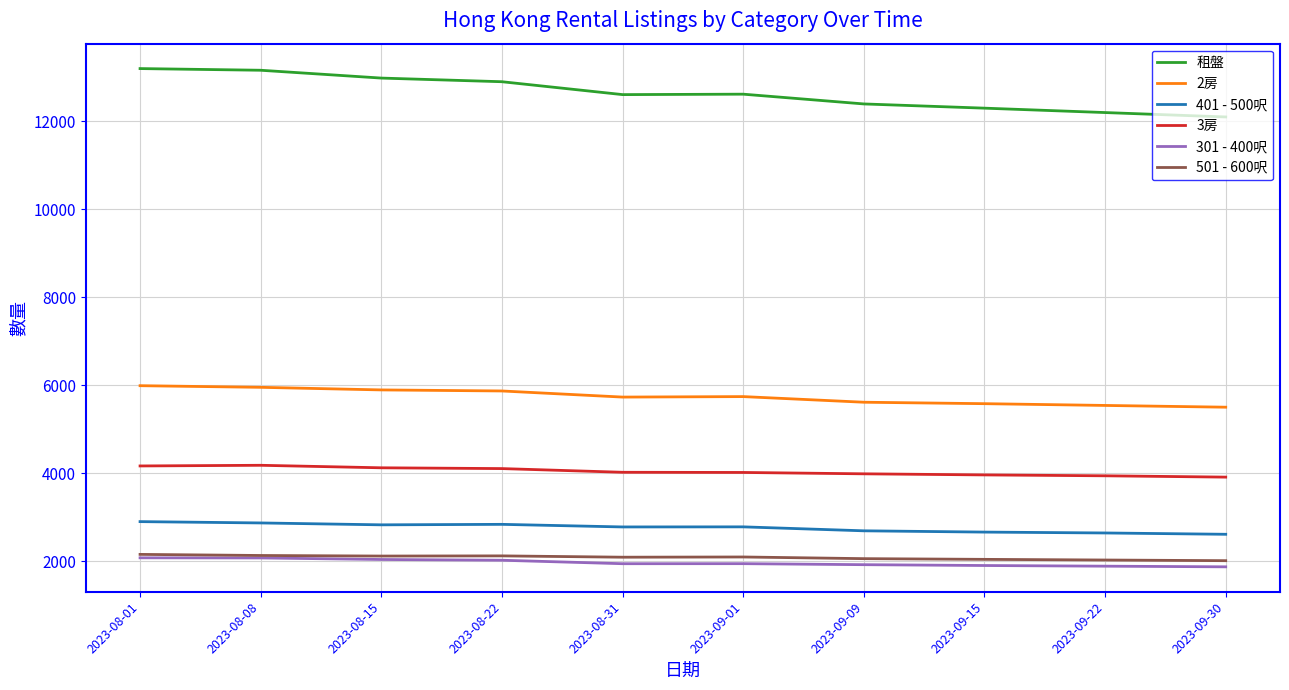

What is the smallest value displayed?

1870